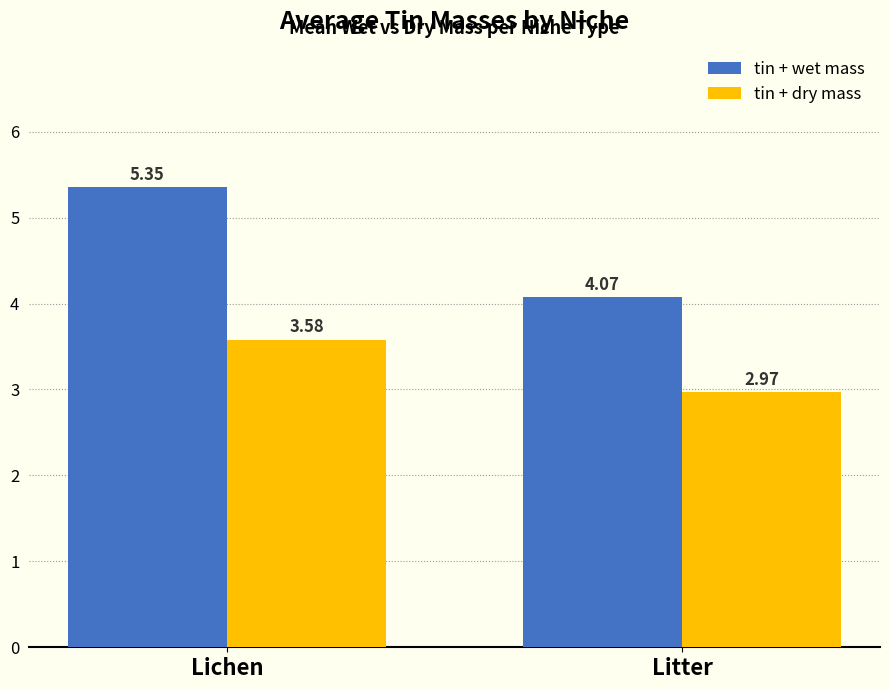

The tin + dry mass series shows 5.9 at Lichen. True or false?

False